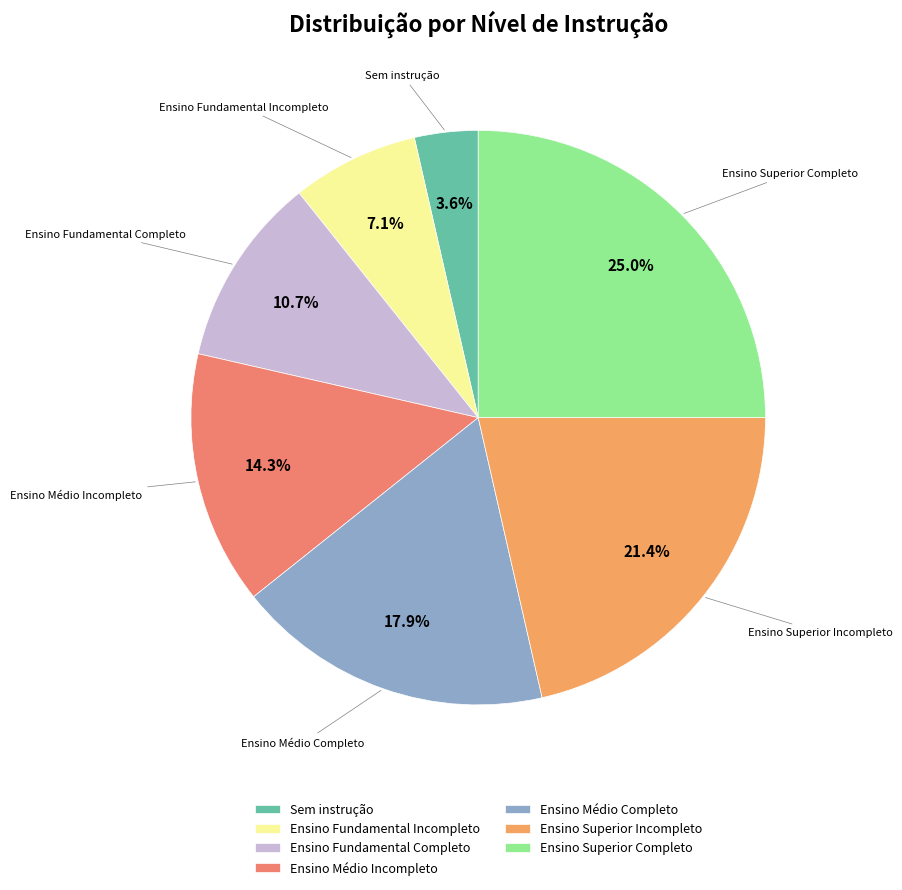

Do Ensino Superior Completo and Ensino Fundamental Incompleto together represent more than half of the pie?

No